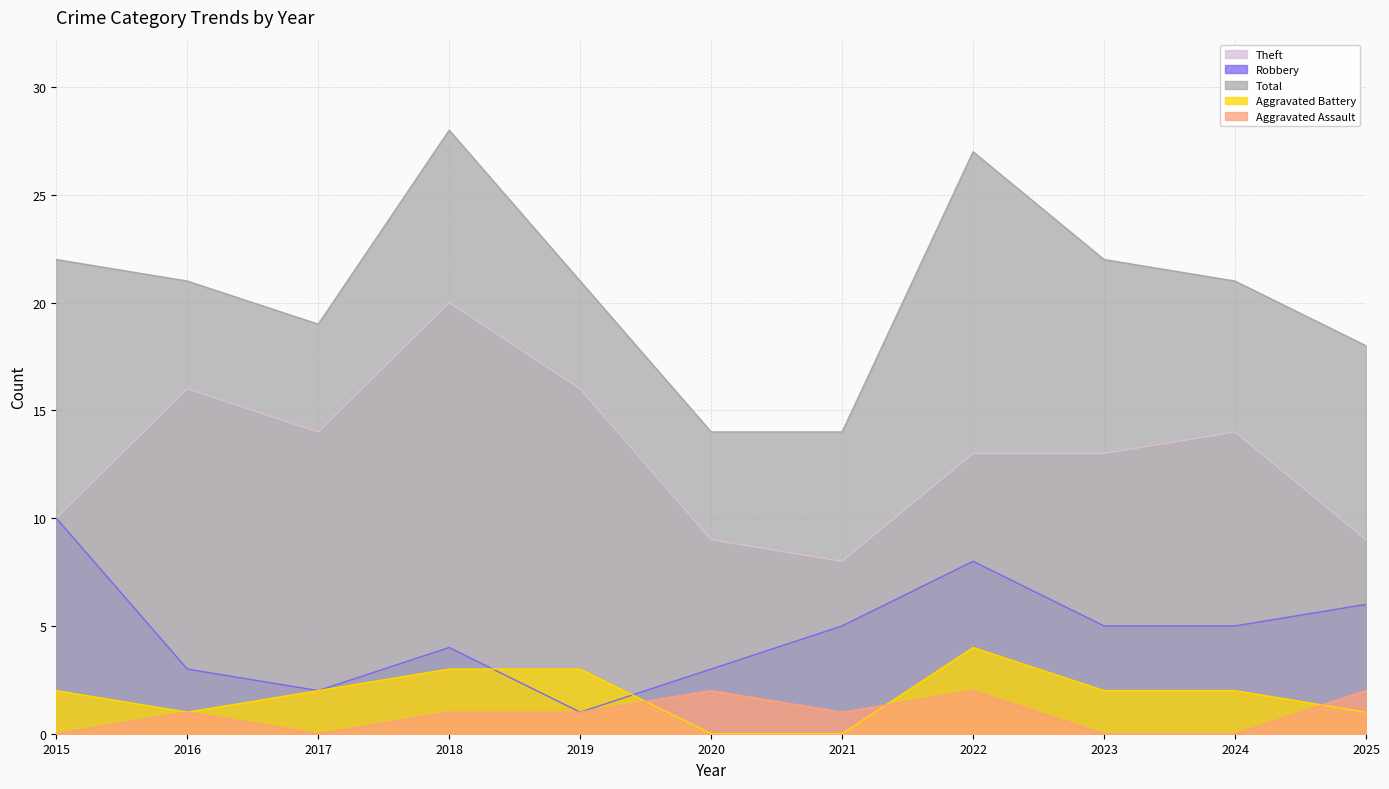

Does the chart display data point markers on the line(s)?

No